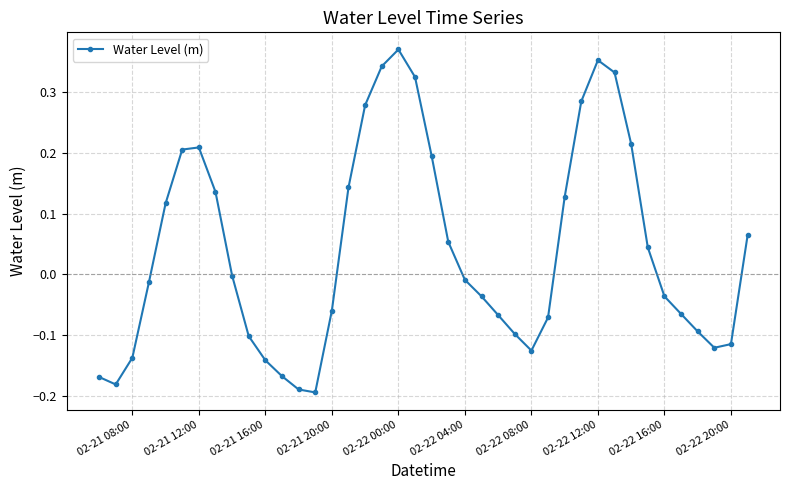

What is the difference between the second highest and second lowest values?

0.5